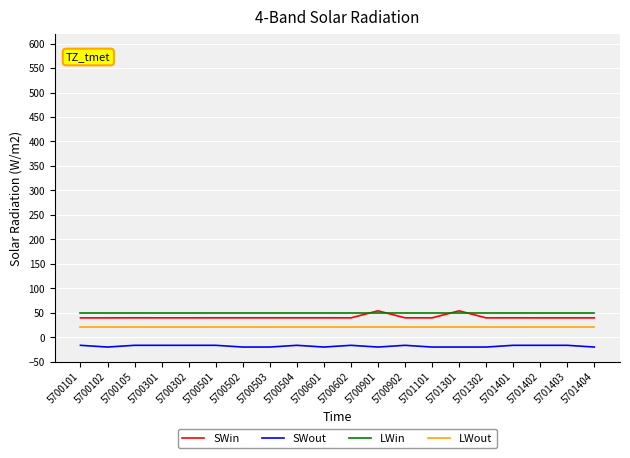

Which series has the largest range (max minus min)?

SWin